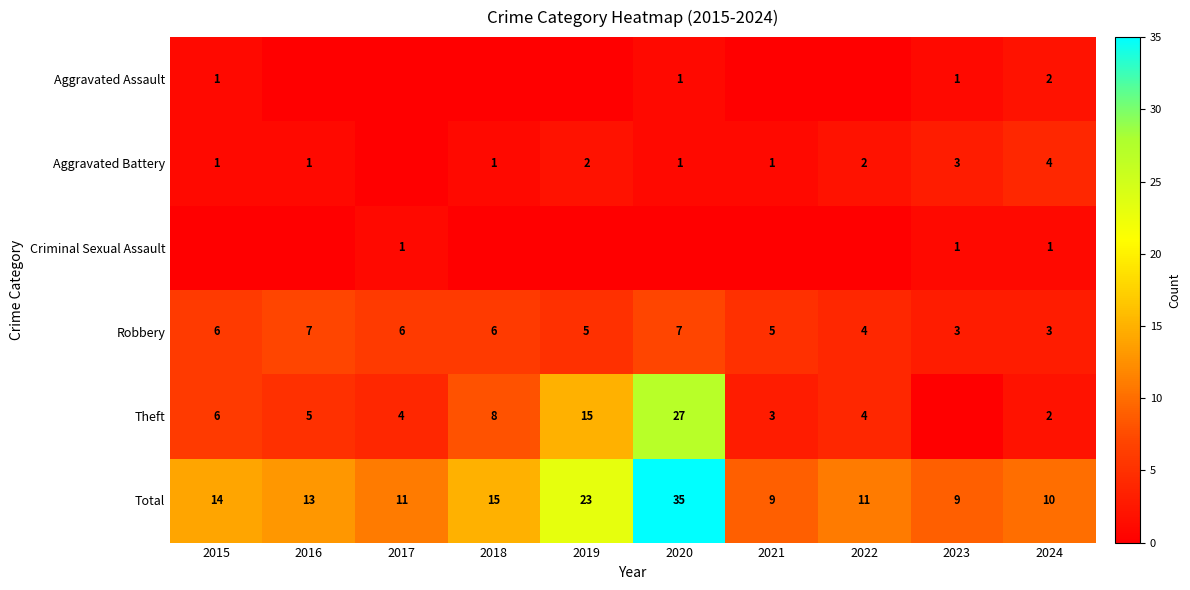

What is the highest value of the Total series?

35